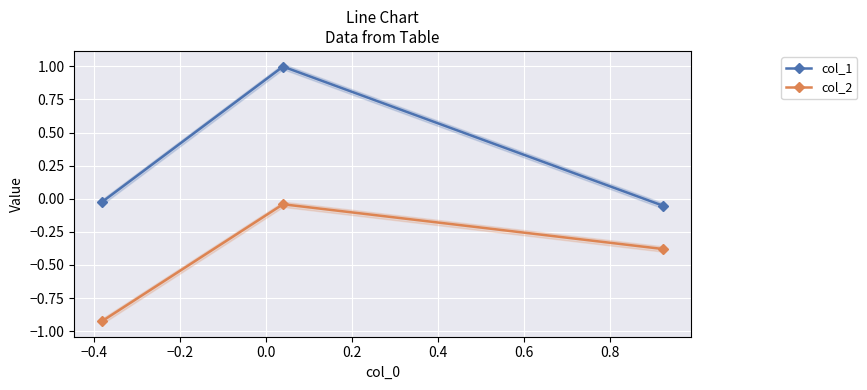

How many data points does each series have?

3